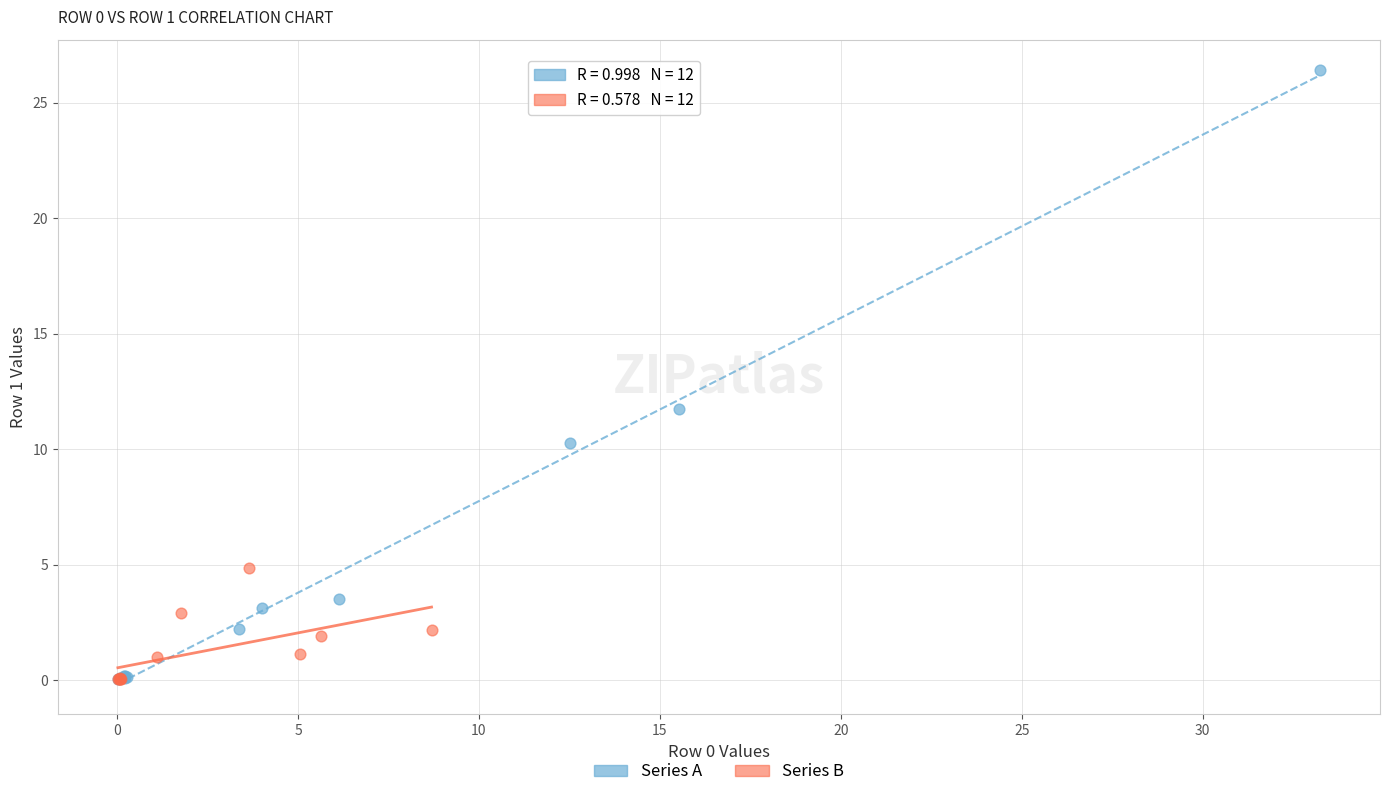

Which series has the widest spread of Y values?

Series A